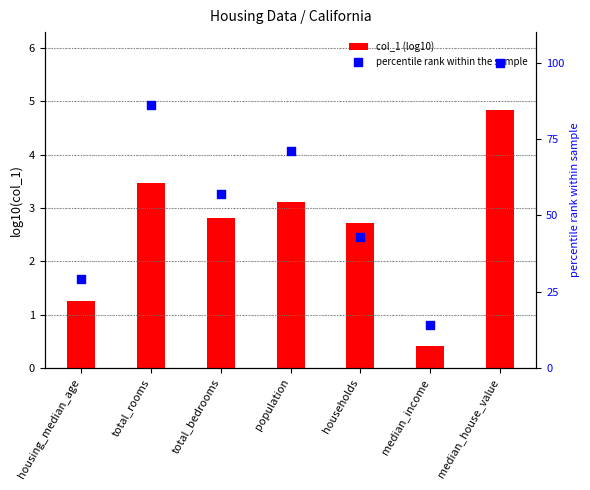

At how many categories does at least one series exceed 98?

1